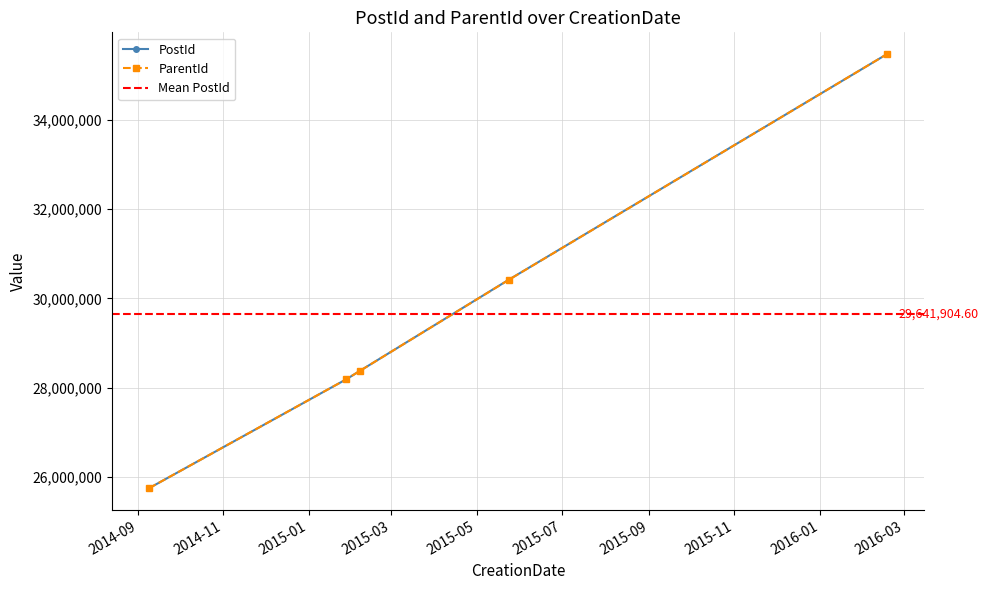

At which category is the sum across all series the highest?

2016-02-18